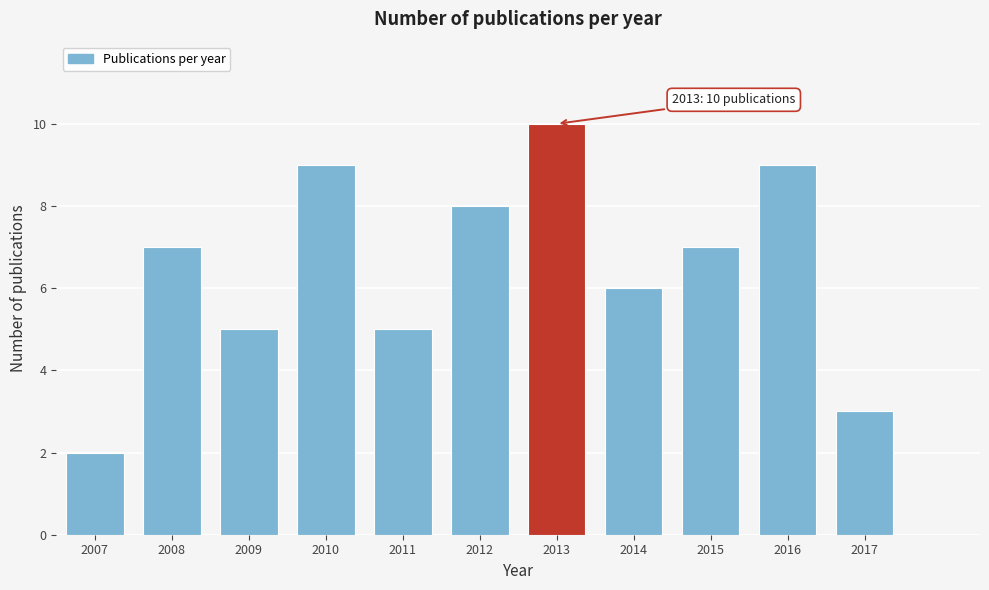

Reading right to left, list all the values displayed in this chart.

3	9	7	6	10	8	5	9	5	7	2